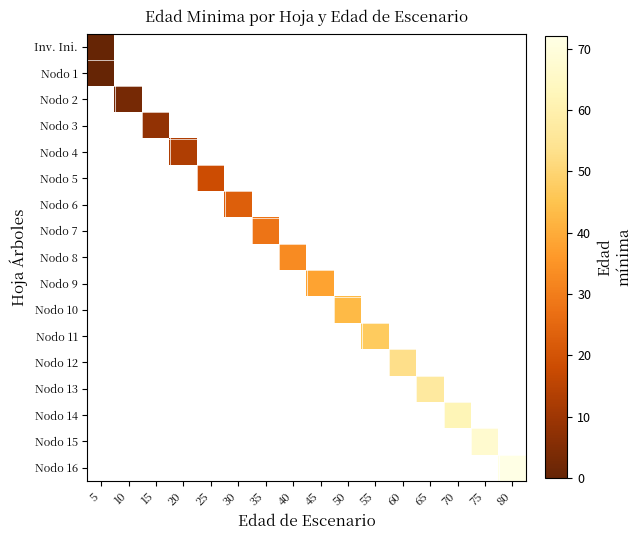

At how many categories does at least one series exceed 25?

10